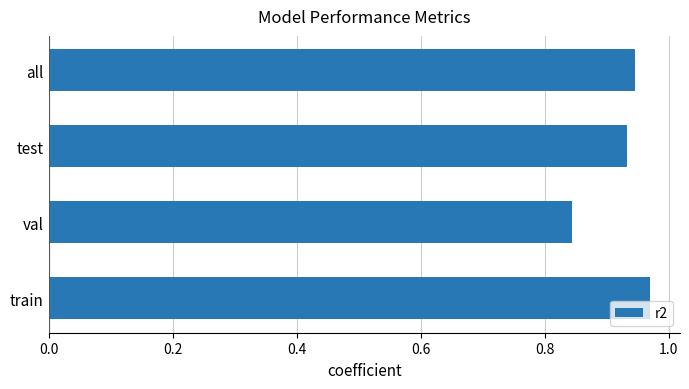

At which label is the value closest to 0?

val